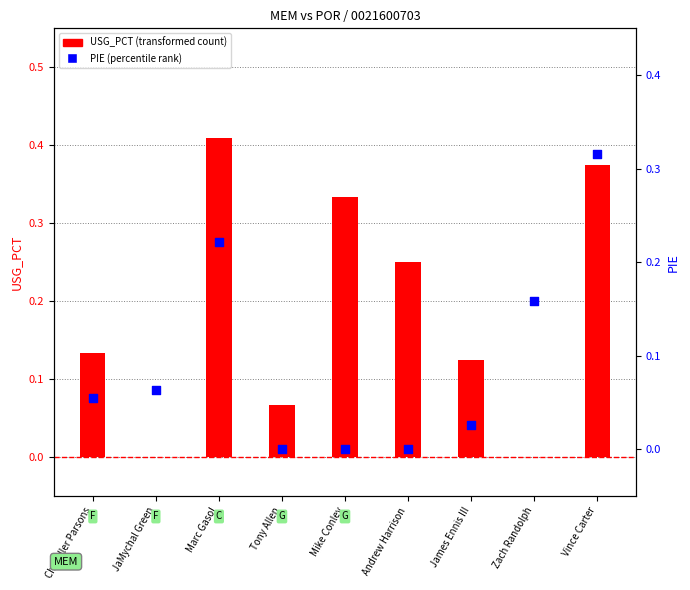

Which series has the largest Y range (max minus min)?

USG_PCT